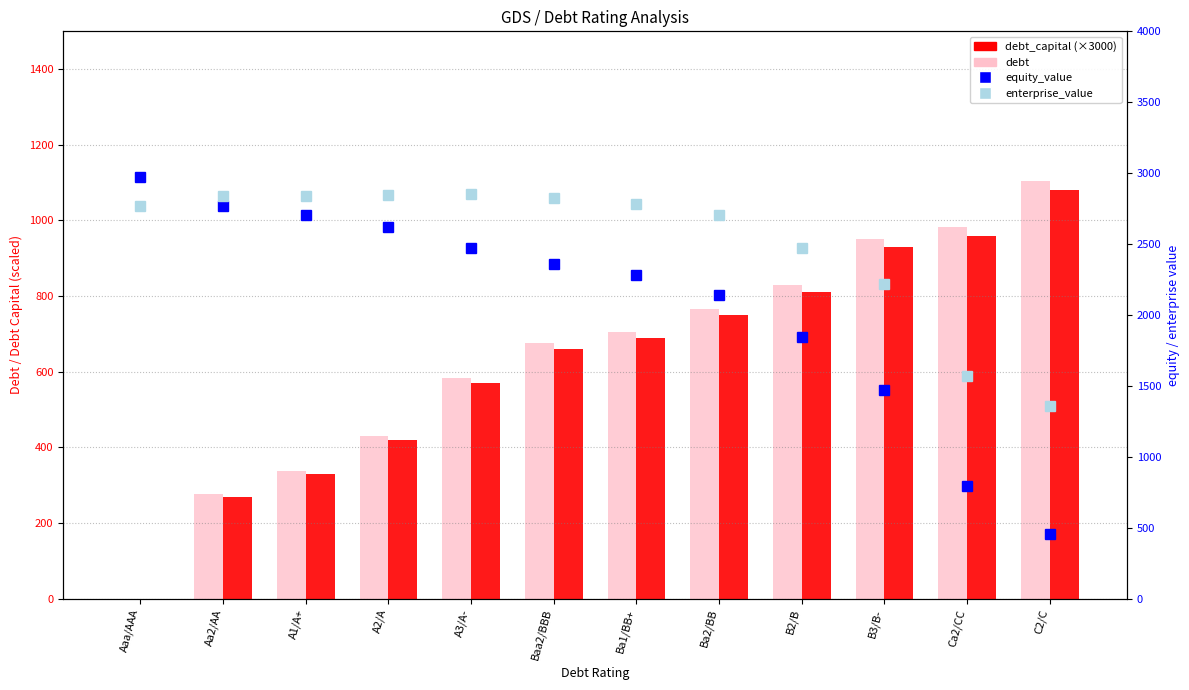

What is the average value of the debt_capital (×3000) series?

622.5